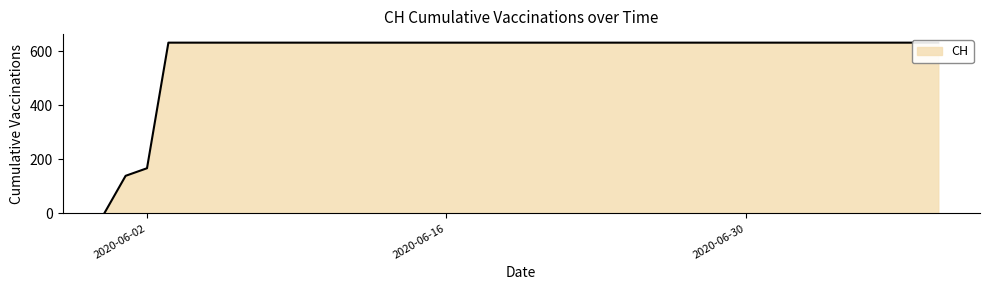

Read the value at 2020-07-08.

631